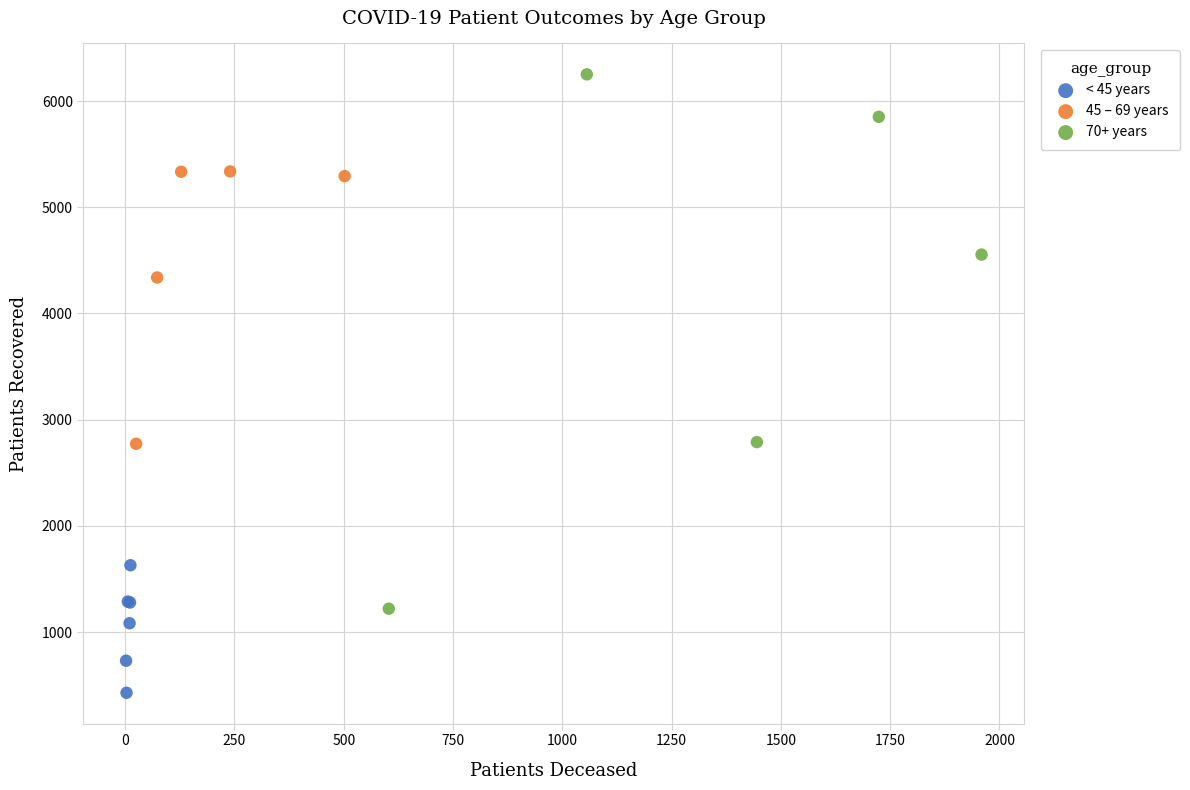

Which series reaches the minimum Y coordinate?

< 45 years